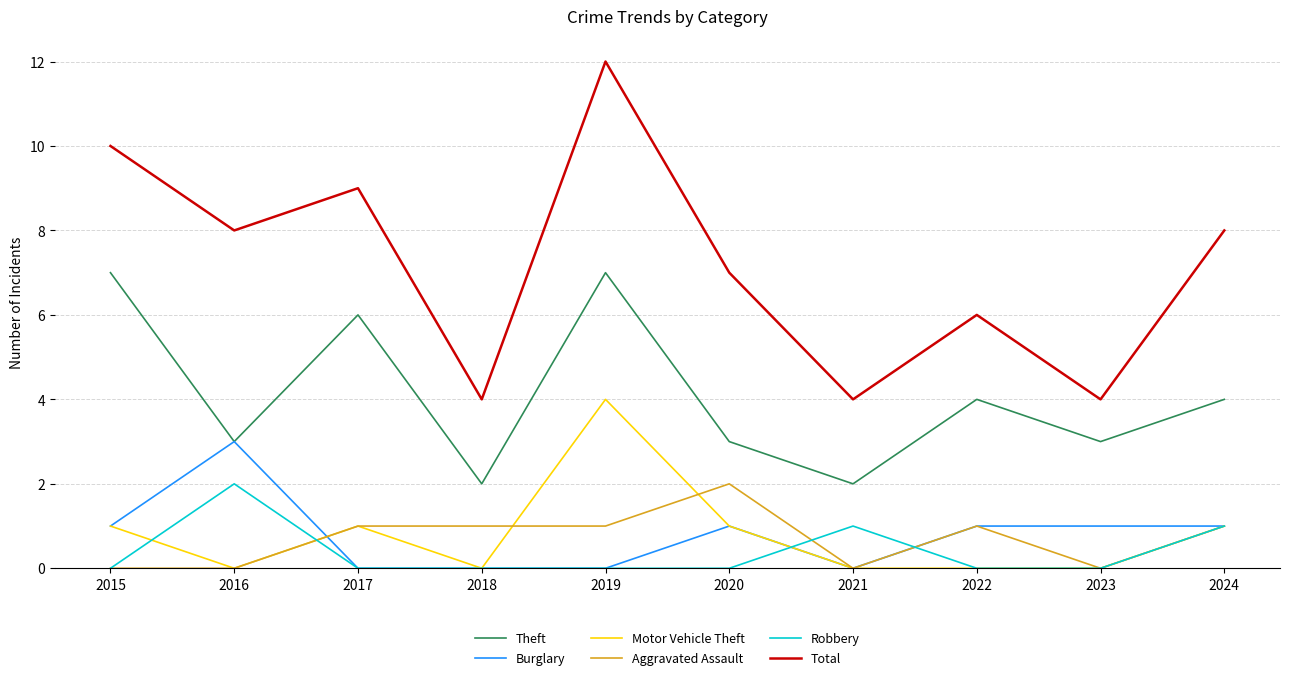

At which label does Theft first exceed 4?

2015